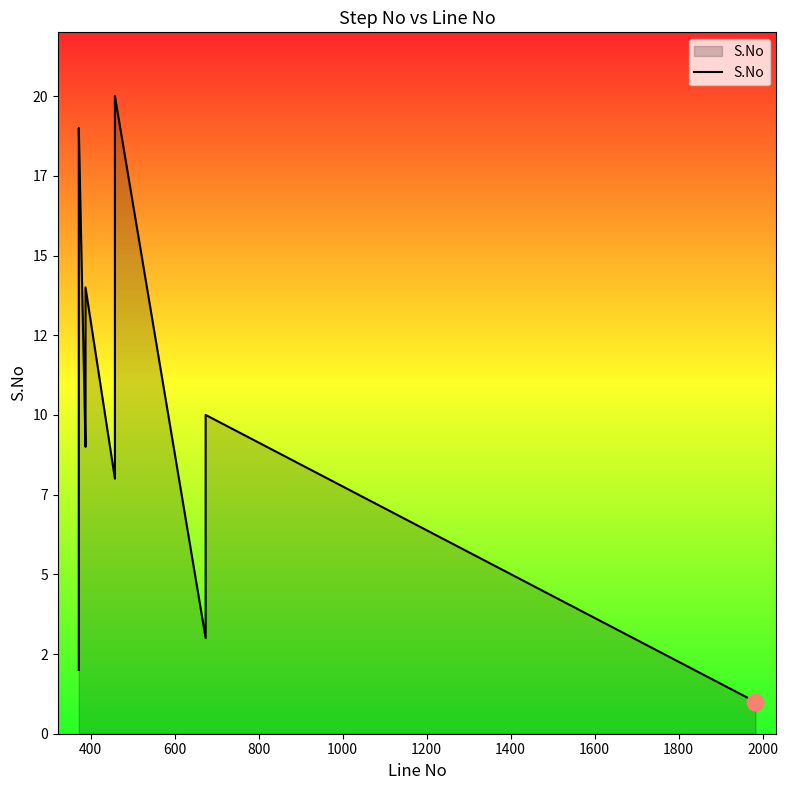

How many data points does each series have?

20